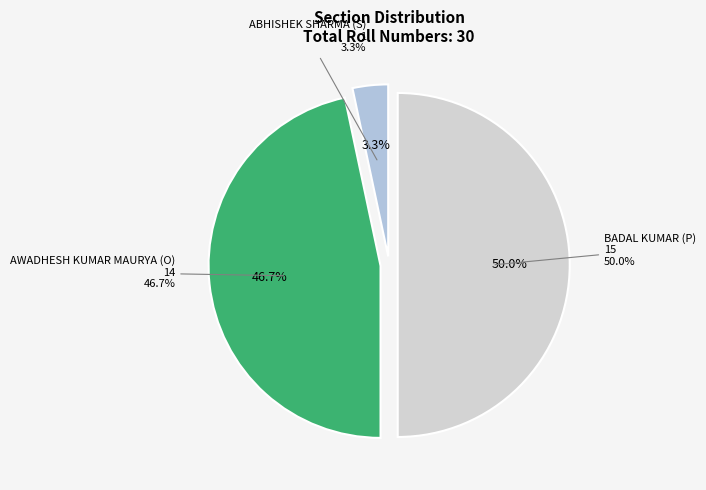

Which slice is the smallest?

ABHISHEK SHARMA (S)